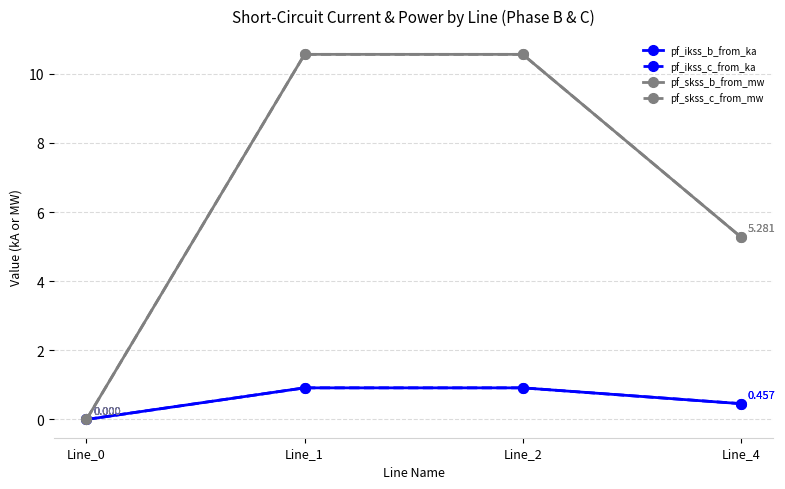

Is this an area chart (filled region under the line)?

No